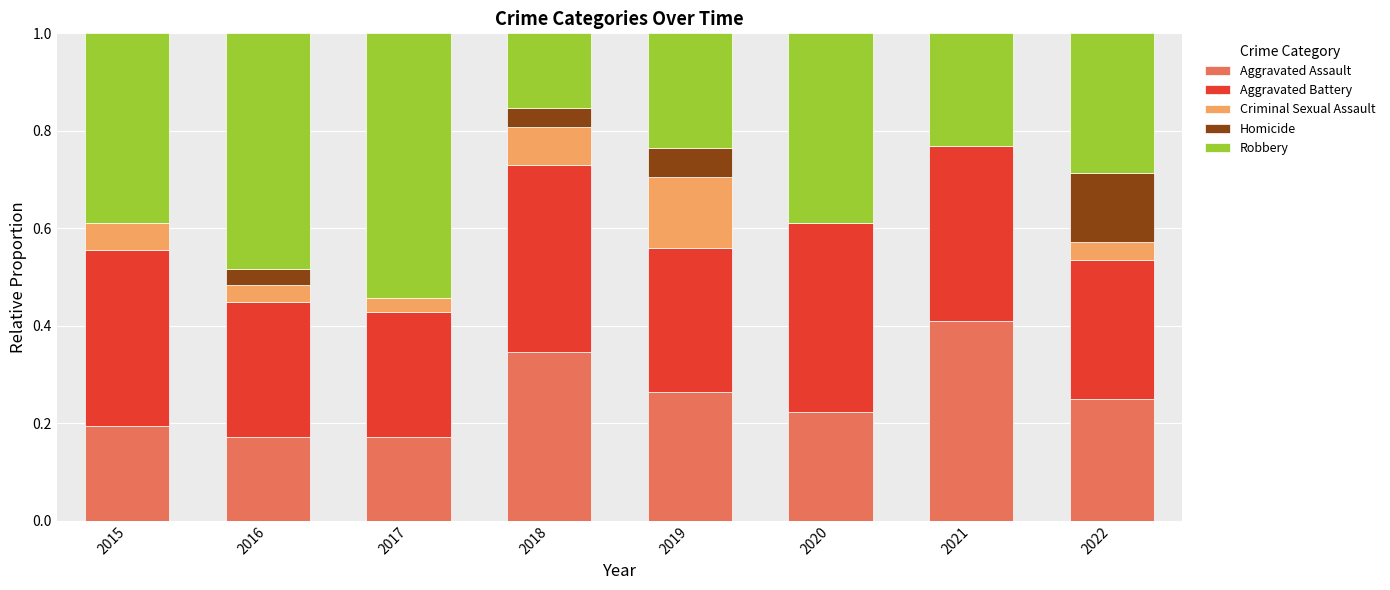

The Aggravated Assault series shows 0.3 at 2016. True or false?

False